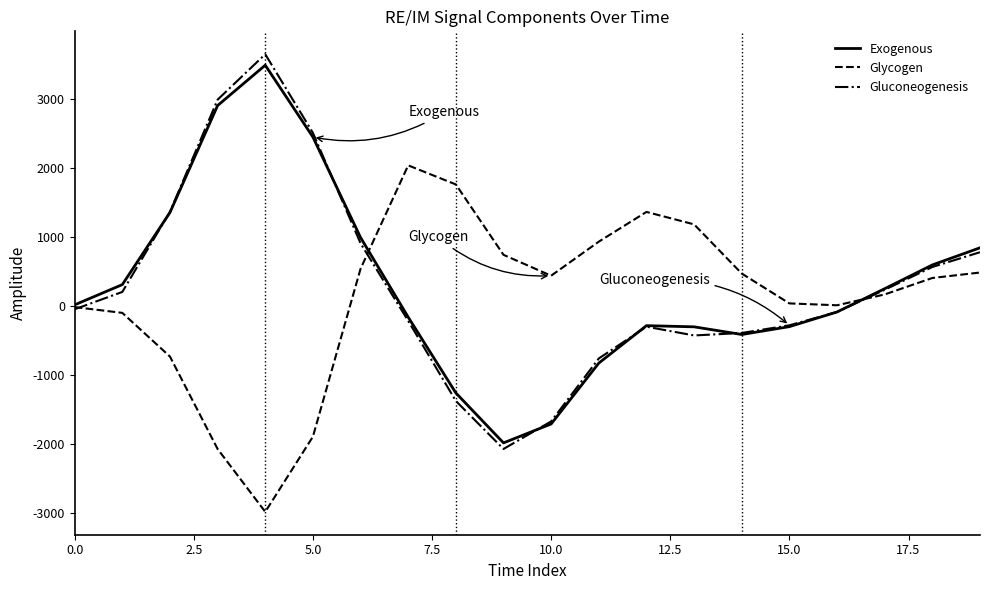

What is the greatest value displayed?

3643